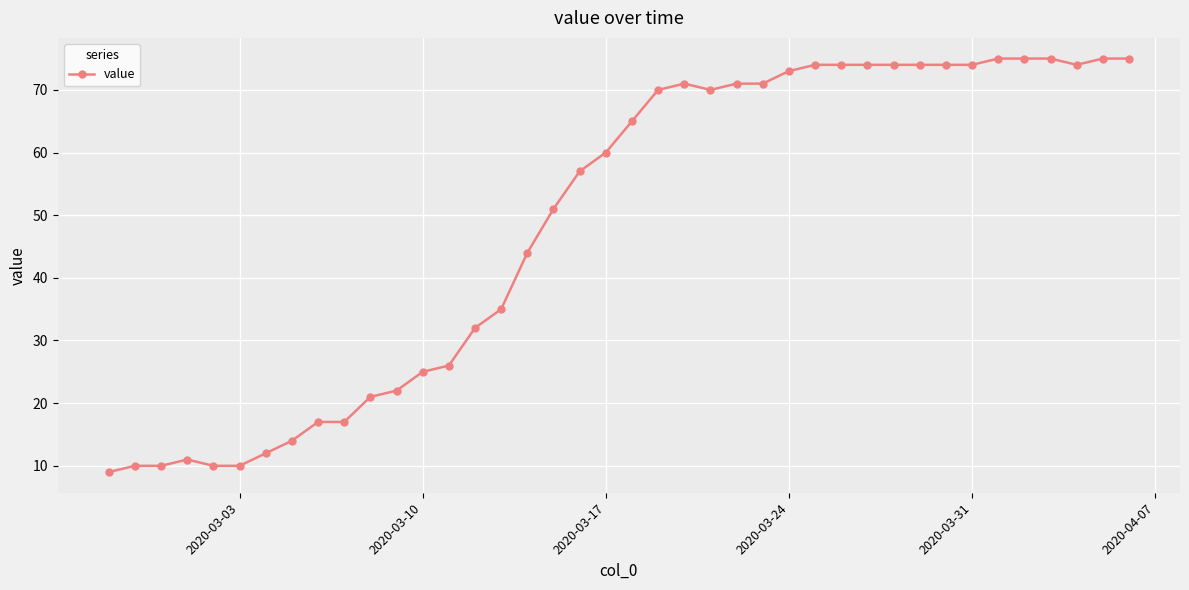

What is the smallest value displayed?

9